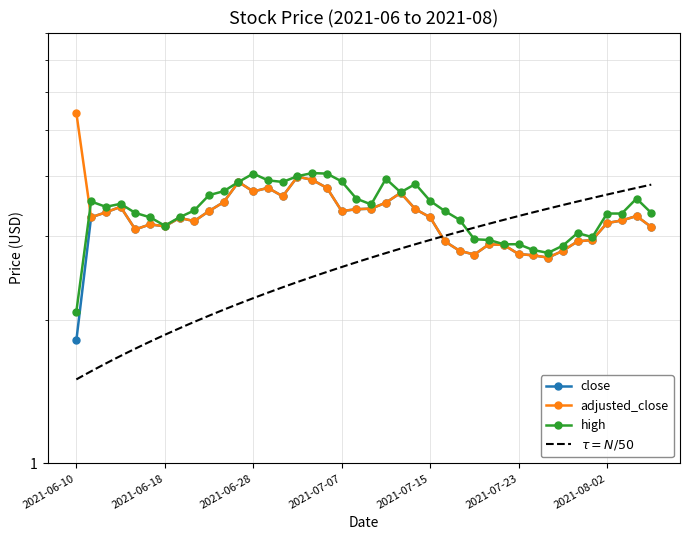

How many lines are shown in the chart?

3